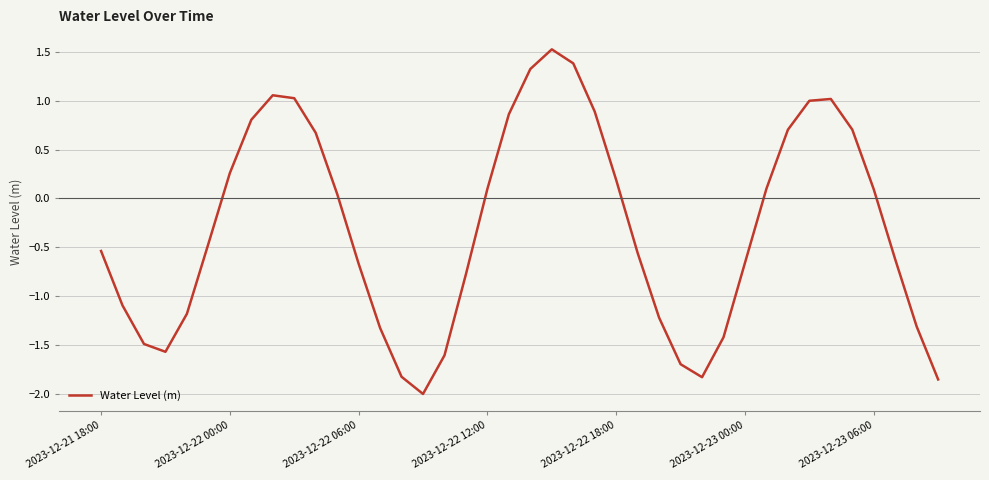

How many lines are shown in the chart?

1